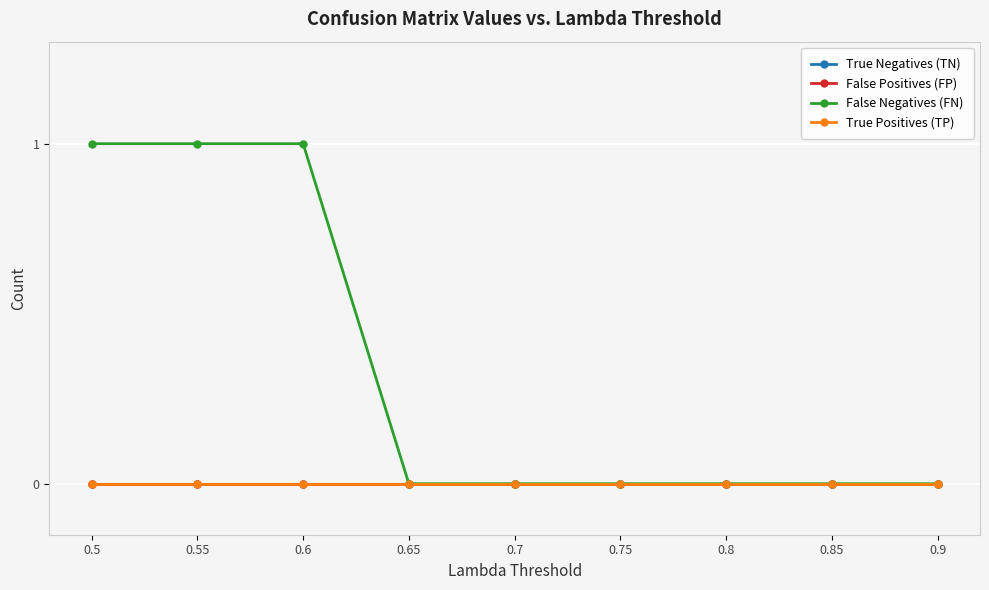

Reading left to right, transcribe all the data shown in this chart.

True Negatives (TN): 0	0	0	0	0	0	0	0	0
False Positives (FP): 0	0	0	0	0	0	0	0	0
False Negatives (FN): 1	1	1	0	0	0	0	0	0
True Positives (TP): 0	0	0	0	0	0	0	0	0